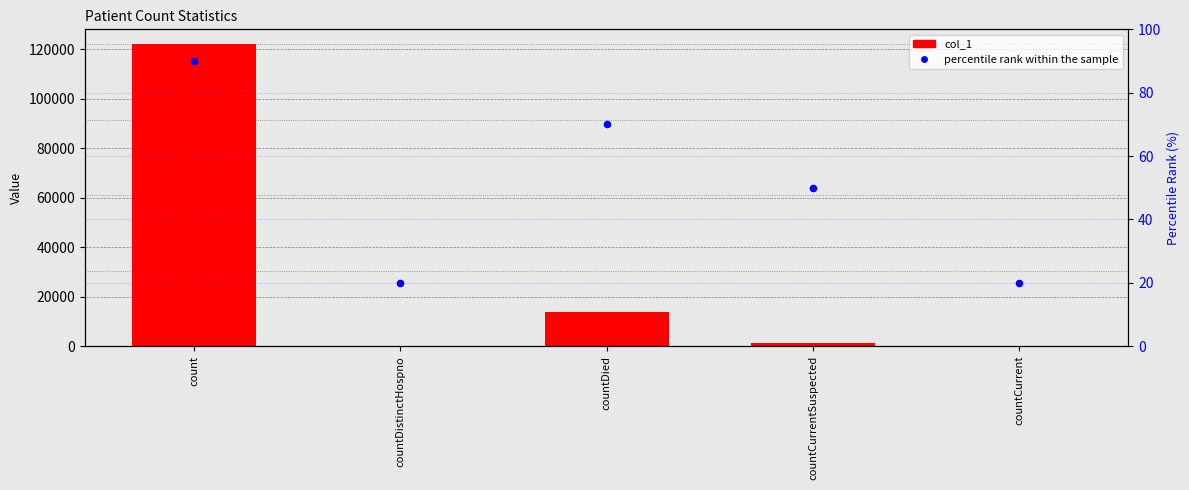

At how many categories does at least one series exceed 20746?

1